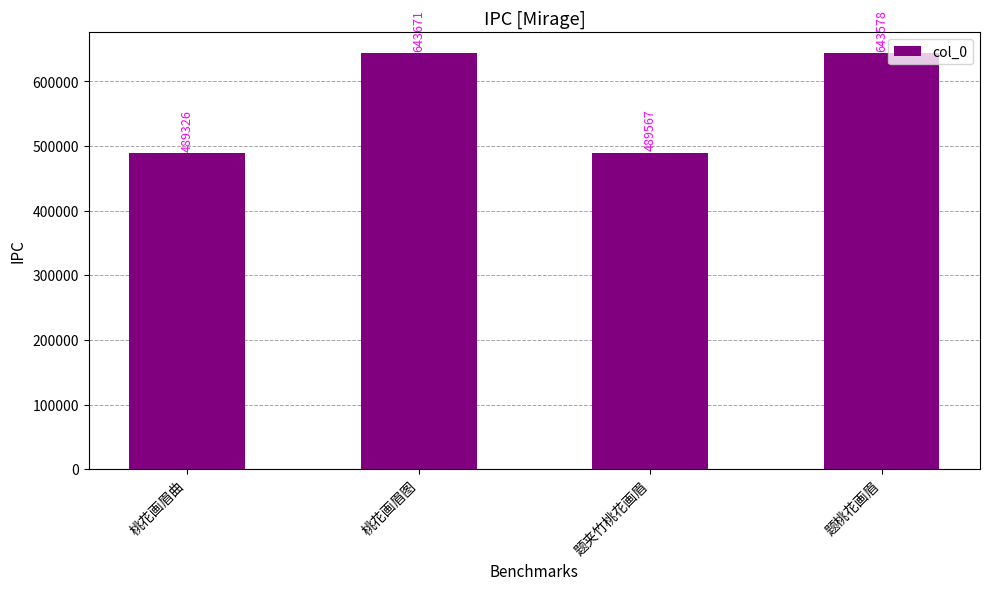

What is the maximum value shown in the chart?

643671